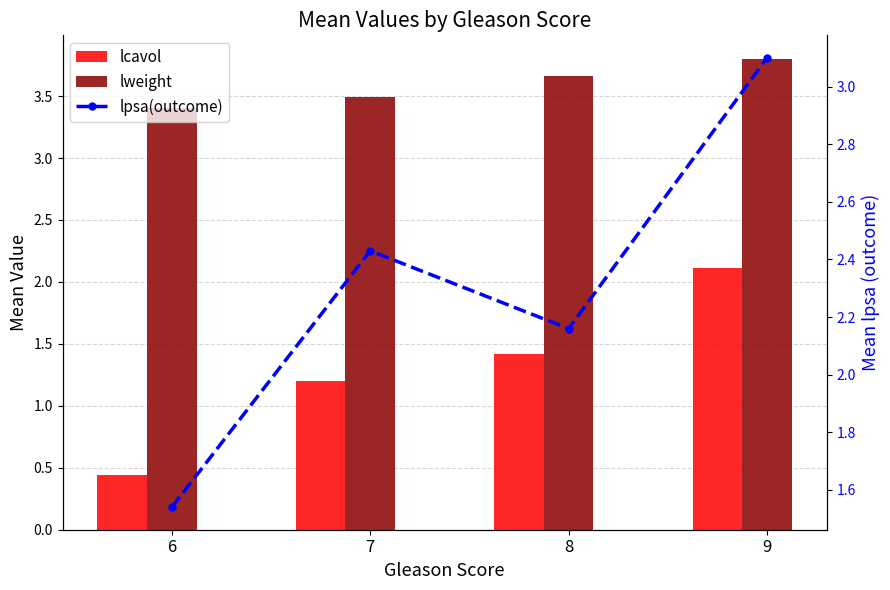

Reading left to right, list all the values displayed in this chart.

lcavol: 0.4	1.2	1.4	2.1
lweight: 3.4	3.5	3.7	3.8
lpsa(outcome): 1.5	2.4	2.2	3.1